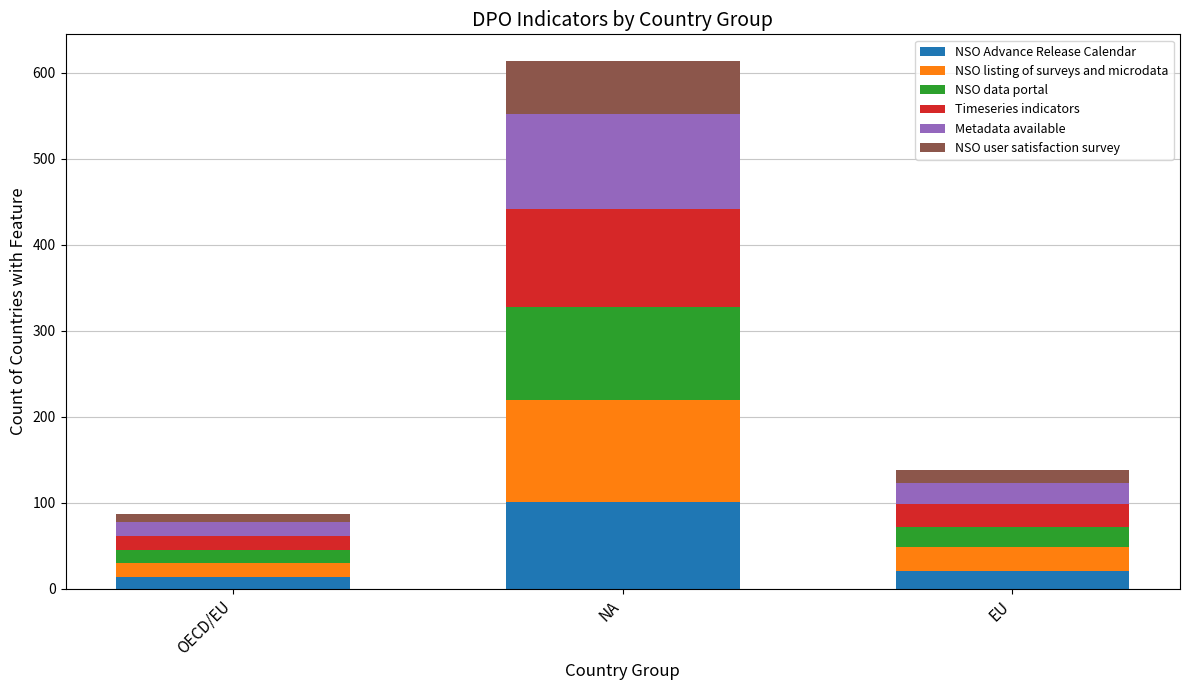

True or false: NSO Advance Release Calendar has a value of 21 at EU.

True